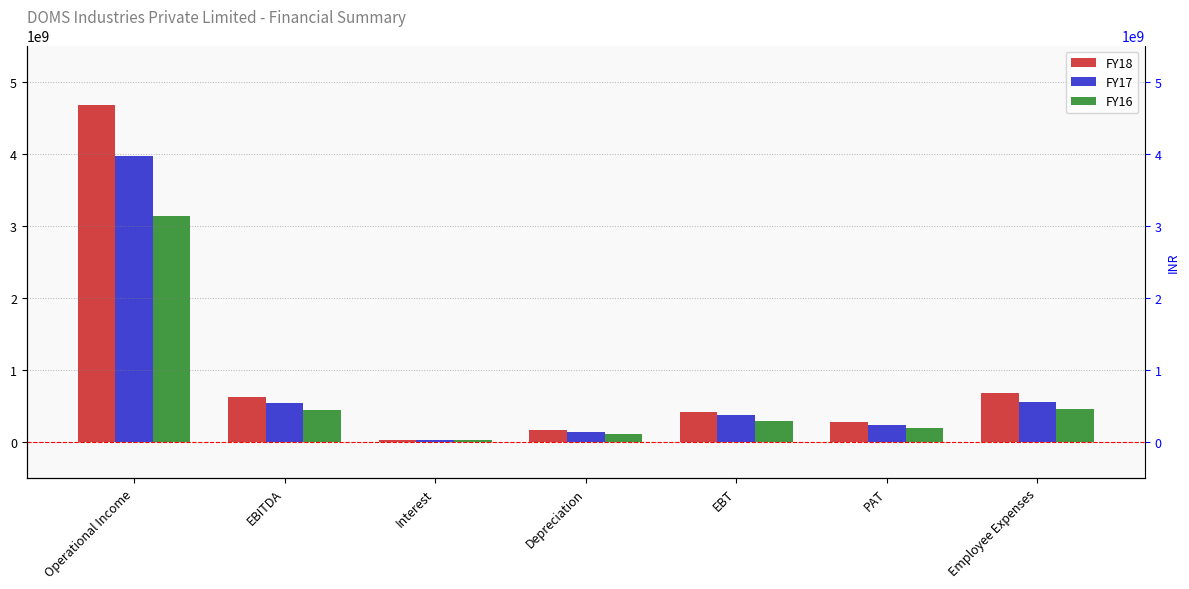

Rank the series at Employee Expenses from highest to lowest value.

FY18, FY17, FY16